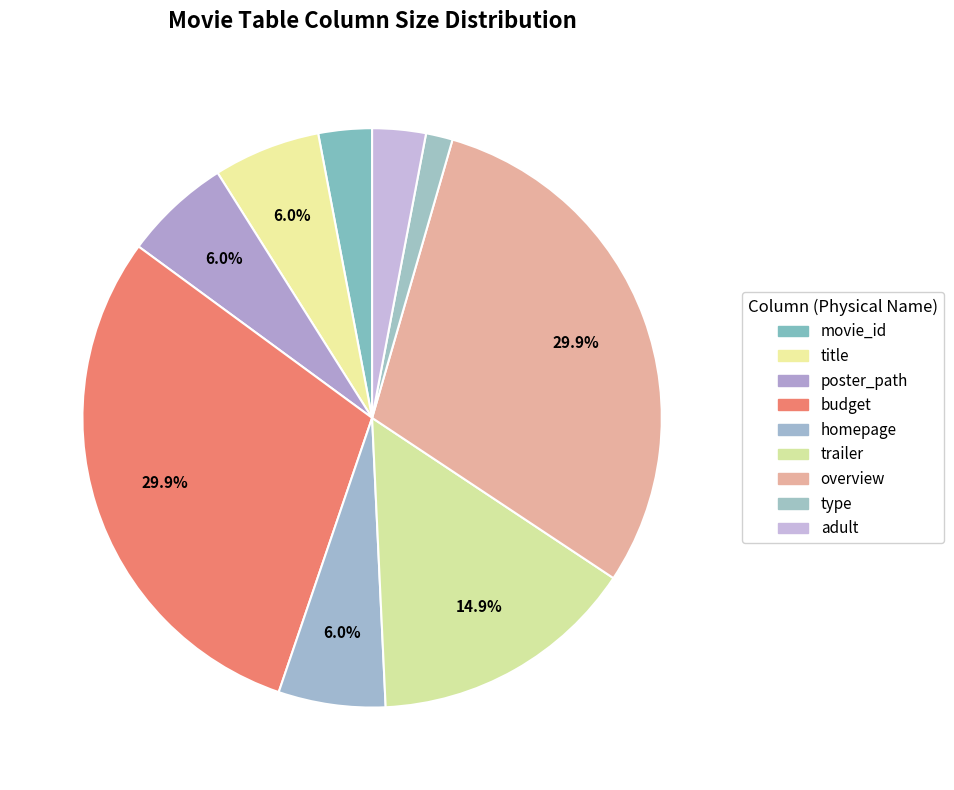

Is it true that movie_id is 16% of the pie?

False